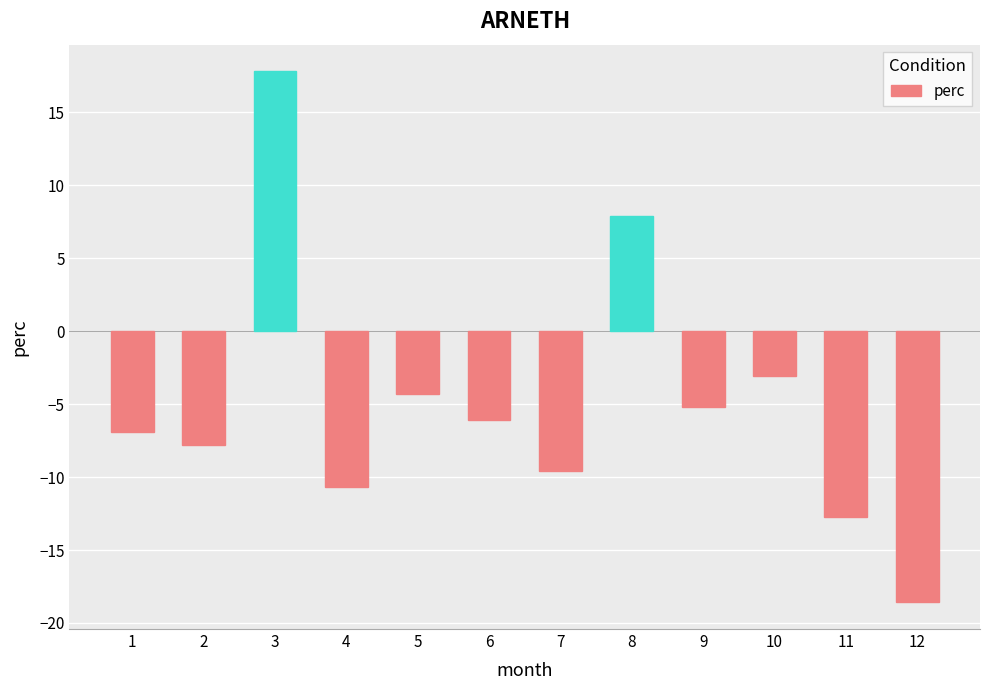

The value at 6 is -4.2. True or false?

False